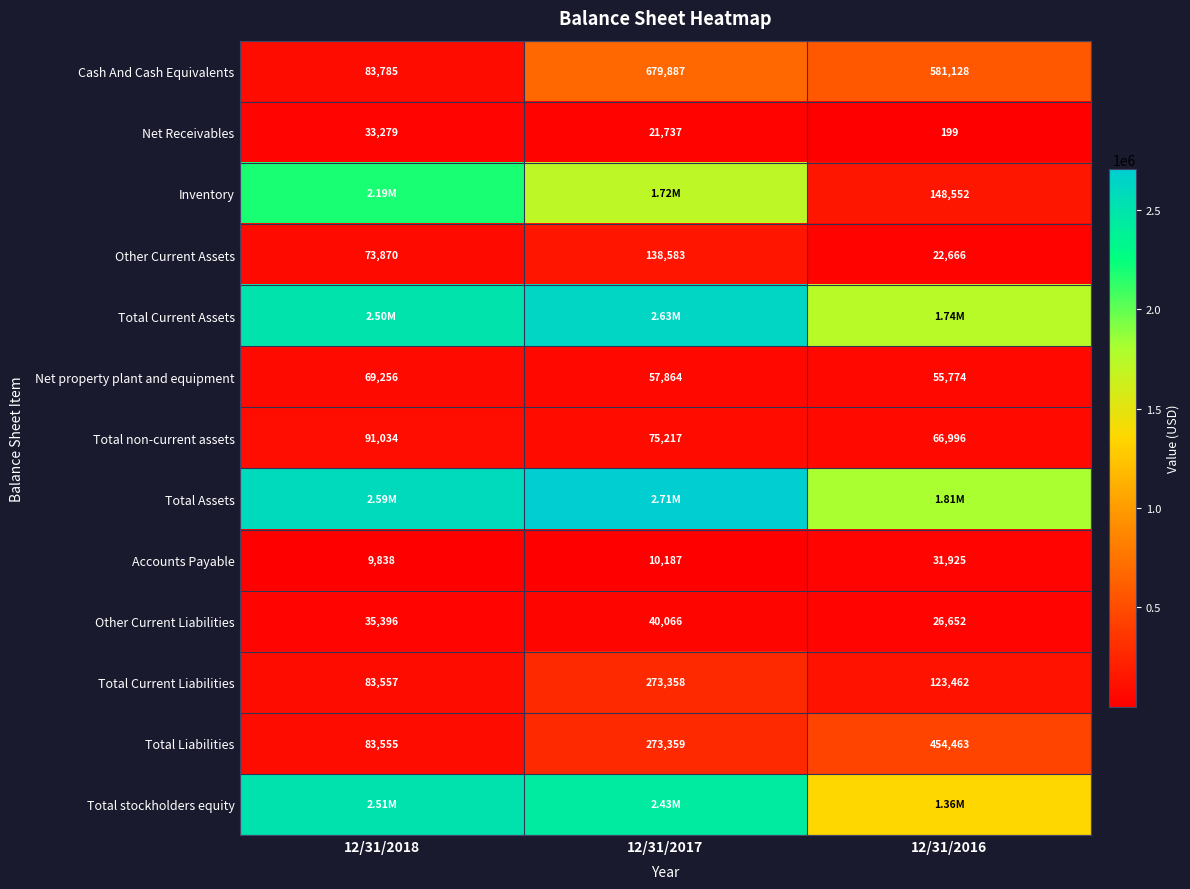

What is the sum of all Cash And Cash Equivalents values?

1344800